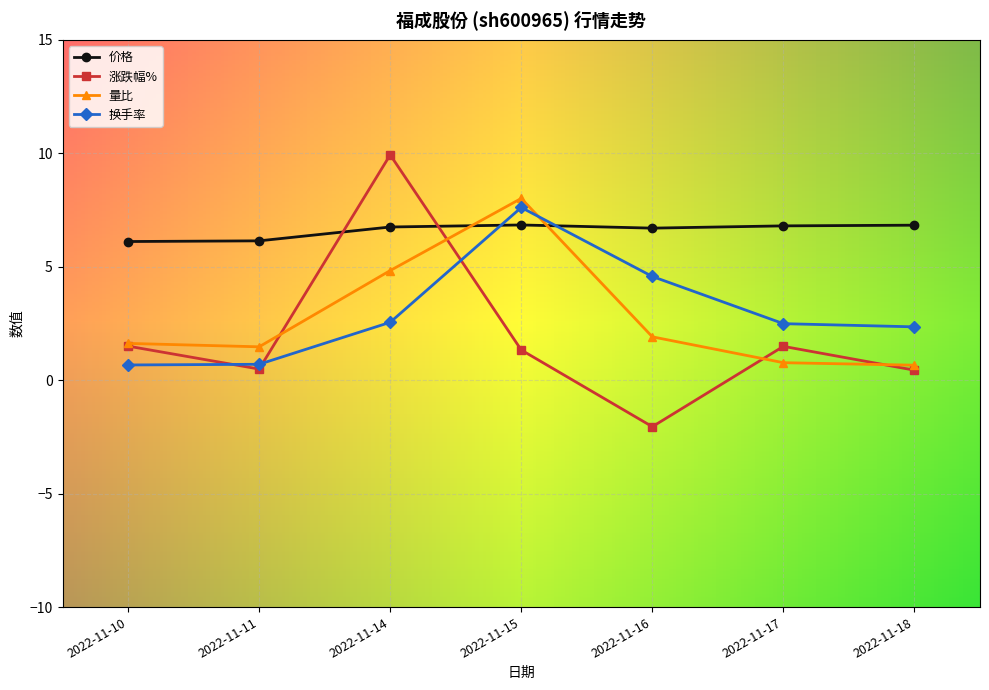

What is the greatest value displayed?

9.9